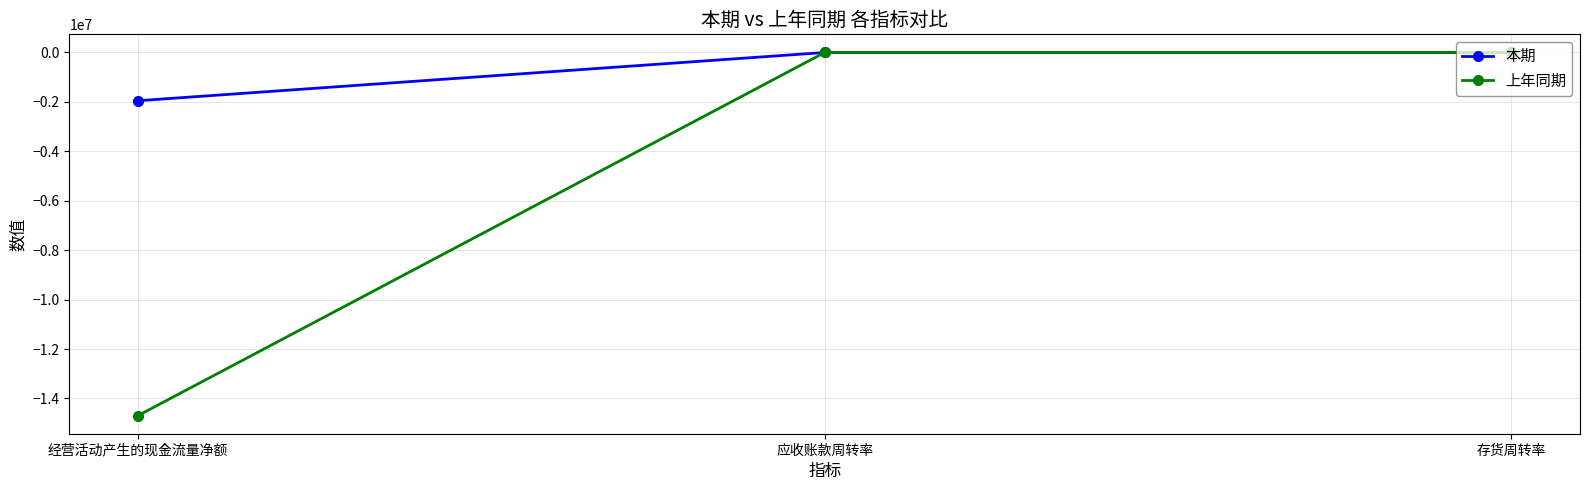

What value does the 本期 series have at 经营活动产生的现金流量净额?

-1951721.3